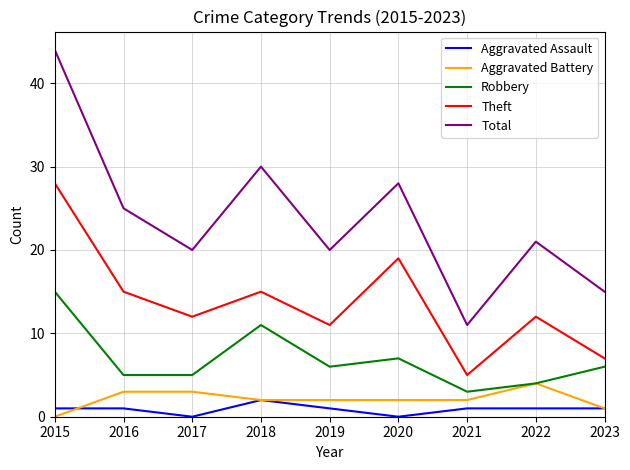

At how many categories does at least one series exceed 38?

1